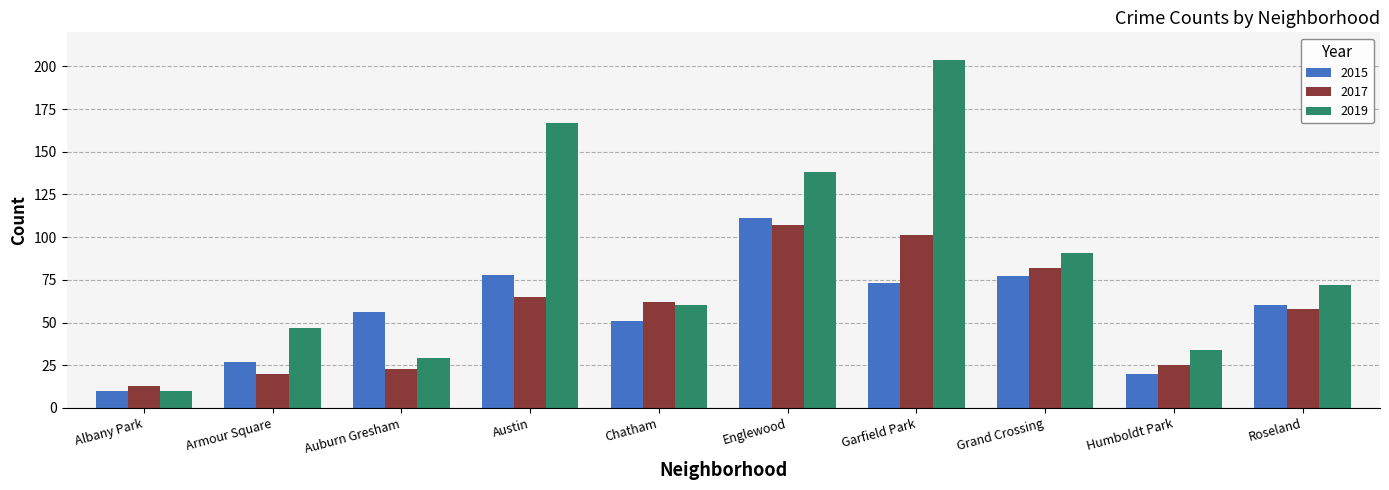

What is the sum of the 2015 values at Humboldt Park and Chatham?

71